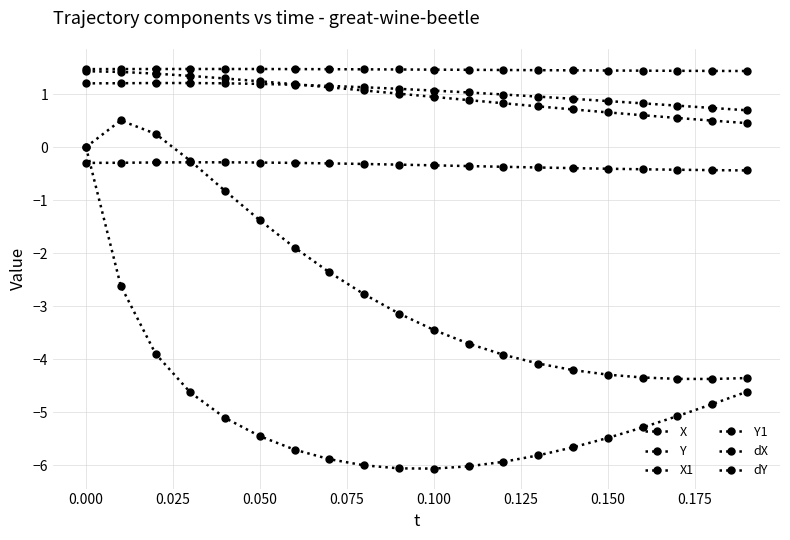

Which series has the widest spread of values?

dX